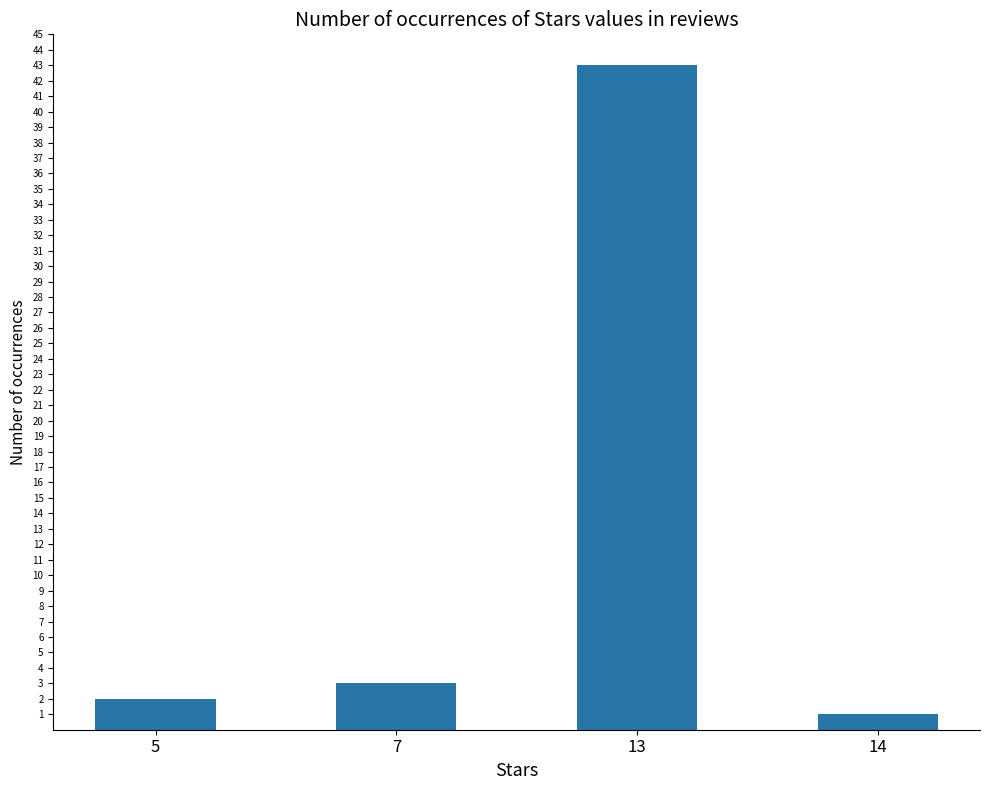

What is the difference between the second highest and second lowest values?

1